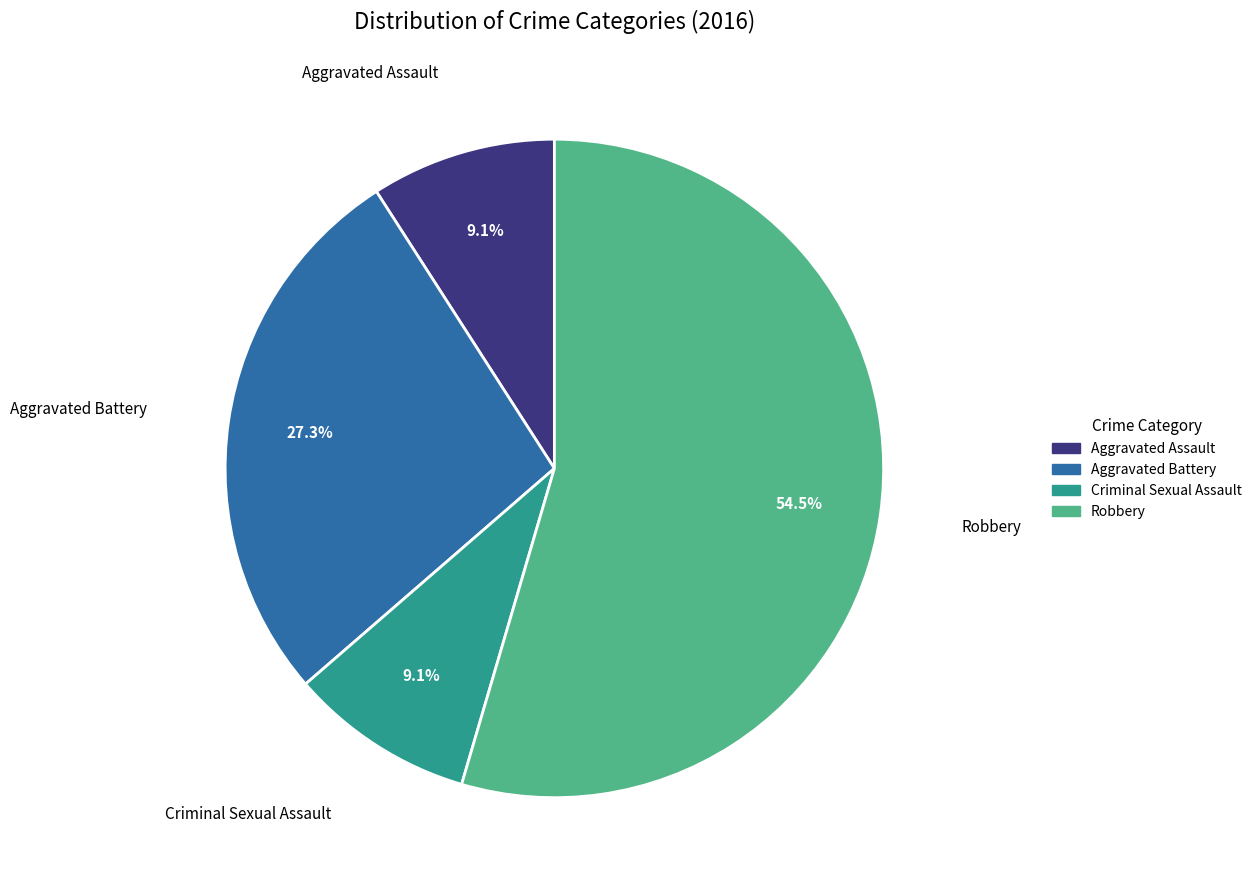

Which slice is the largest?

Robbery